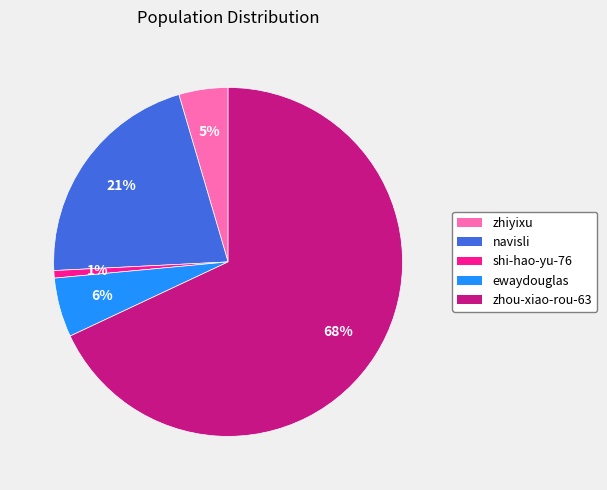

How many slices are in this pie chart?

5